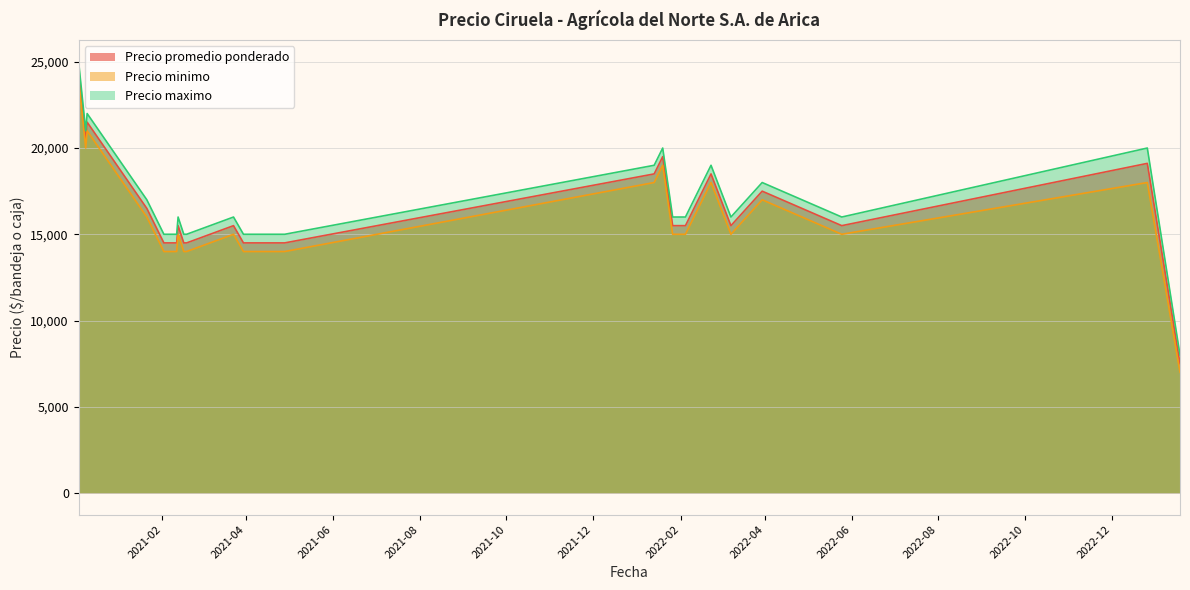

Which series changed the most between 2022-02-04 and 2022-03-30?

Precio promedio ponderado